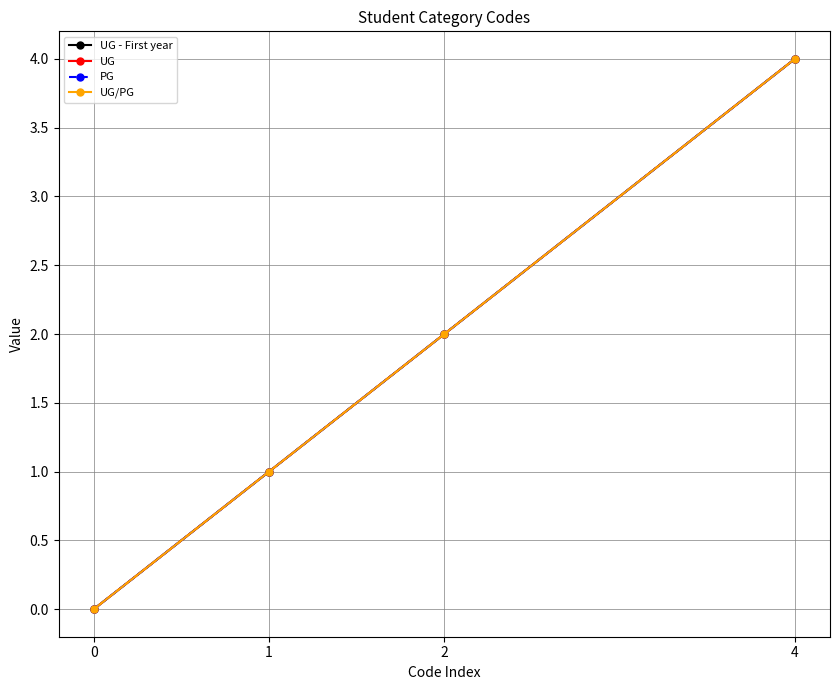

What is the sum of the PG values at 4 and 1?

5